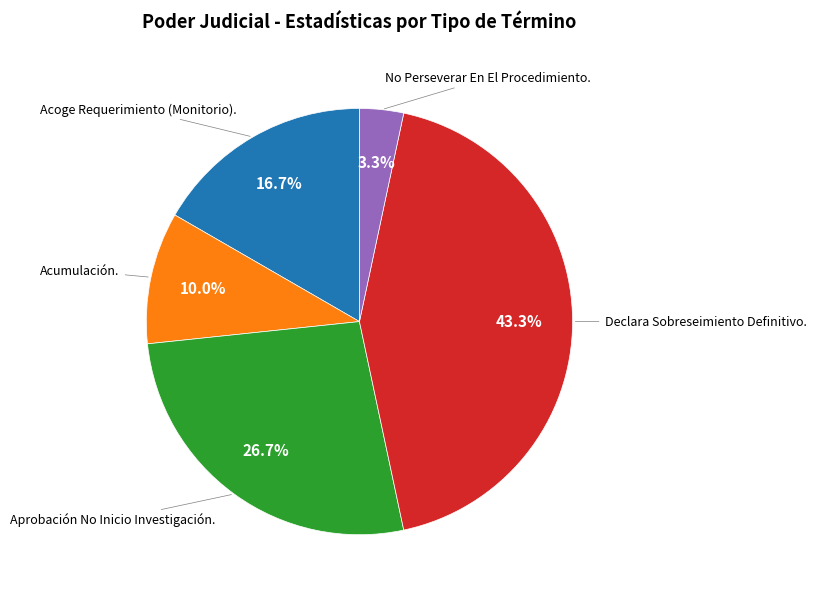

Is there a majority slice in this chart?

No